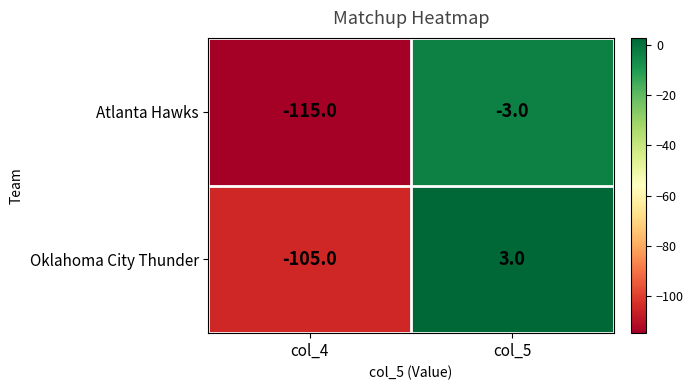

What is the minimum value shown in the chart?

-115